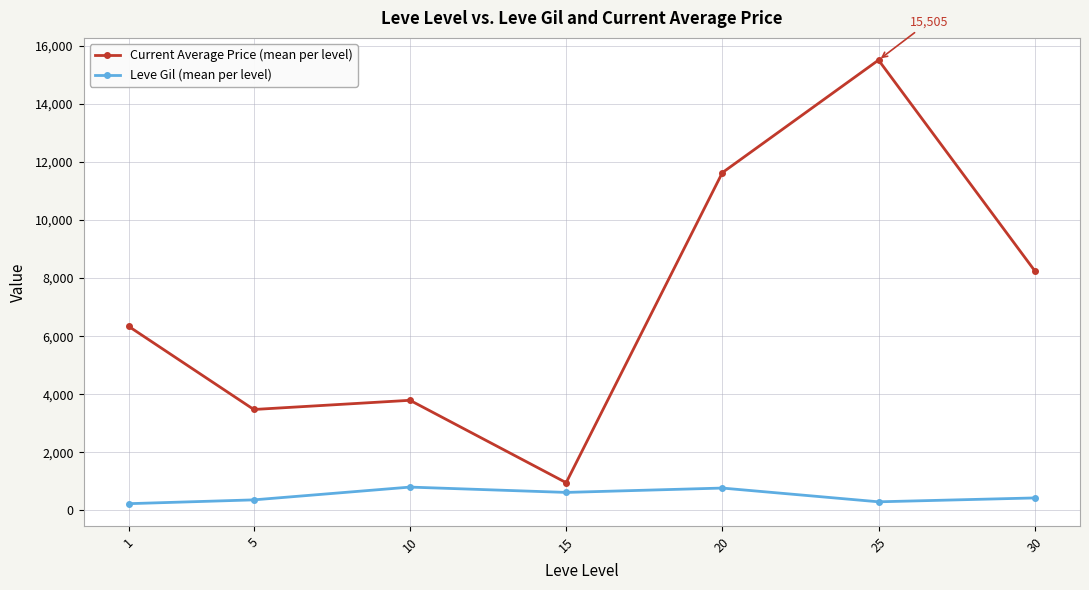

Rank the categories by Current Average Price (mean per level) value from lowest to highest.

15, 5, 10, 1, 30, 20, 25